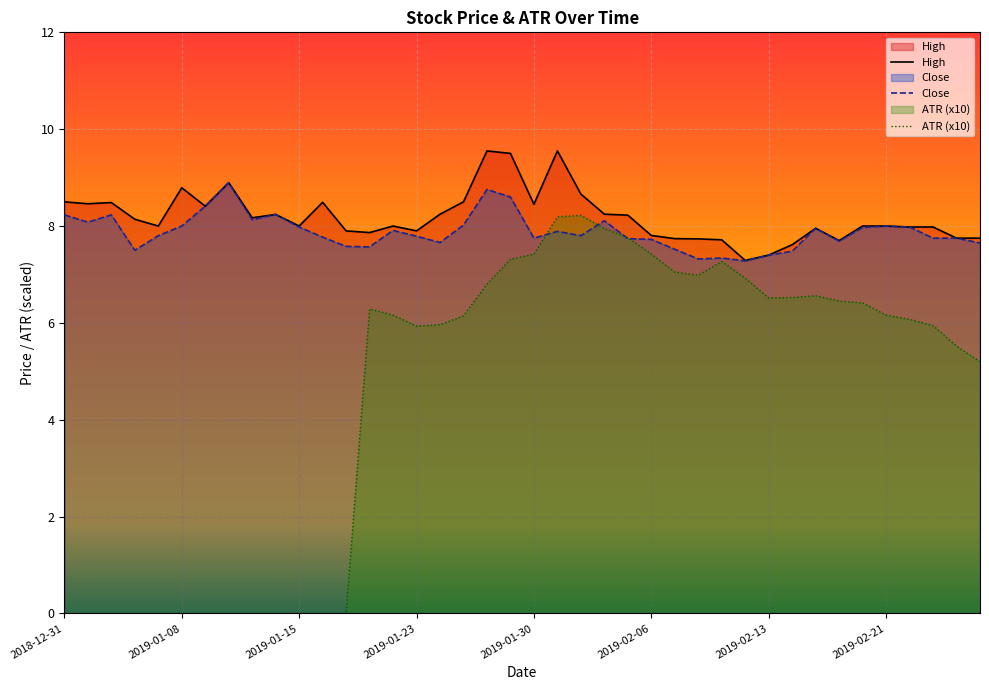

Which series has the widest spread of values?

ATR (x10)